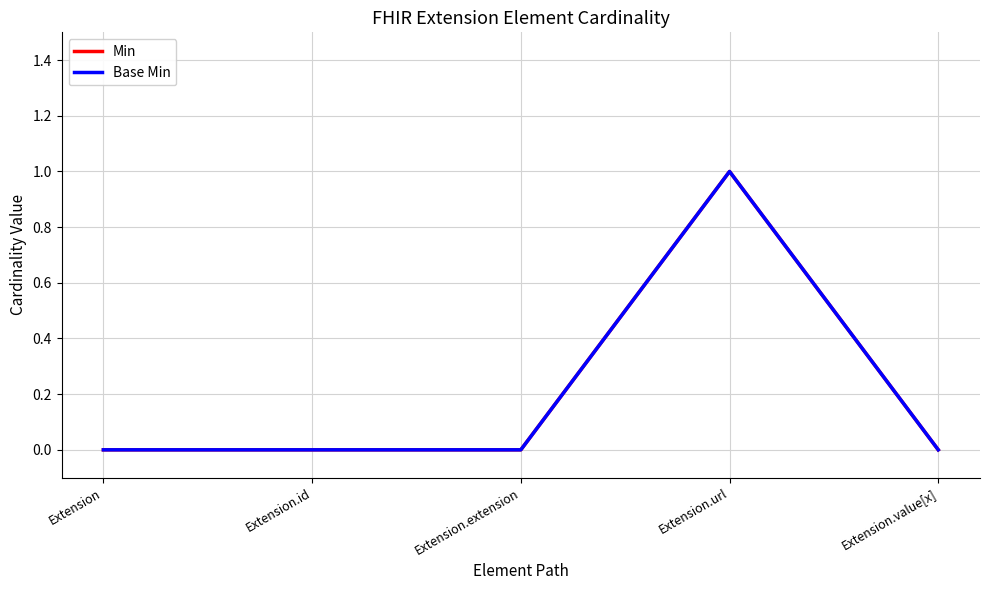

Is this an area chart (filled region under the line)?

No